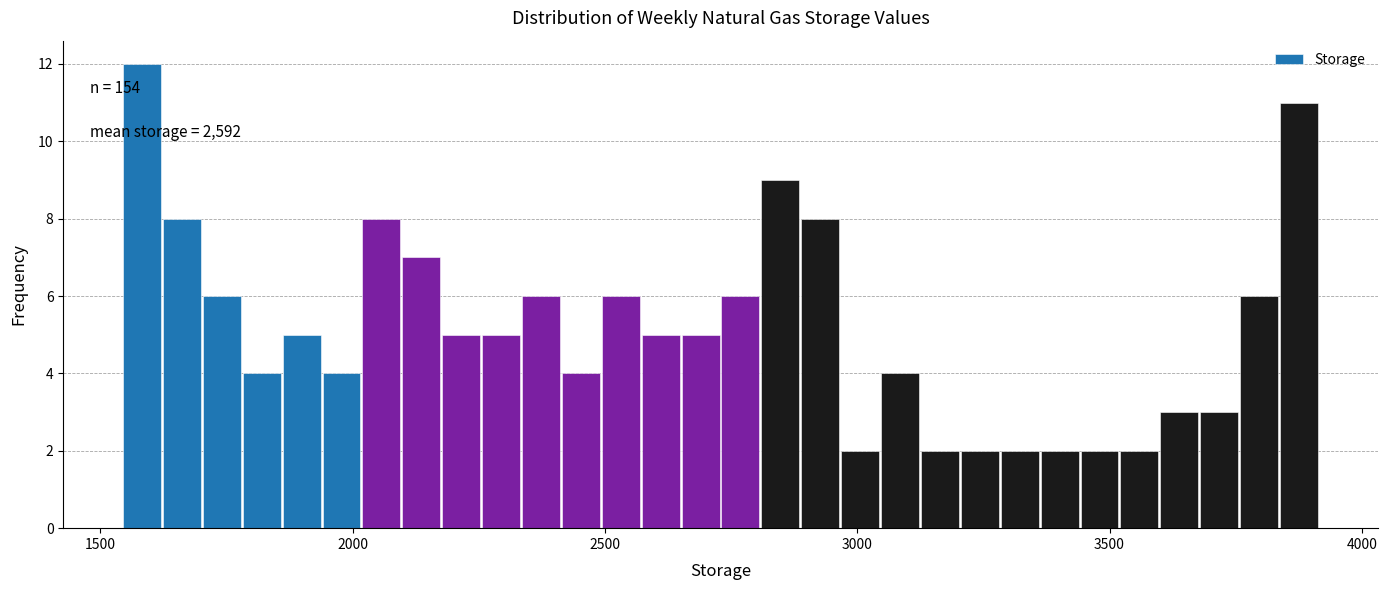

Around what value on the x-axis is the tallest bar? Give the approximate position of its centre, as read against the axis.

1600